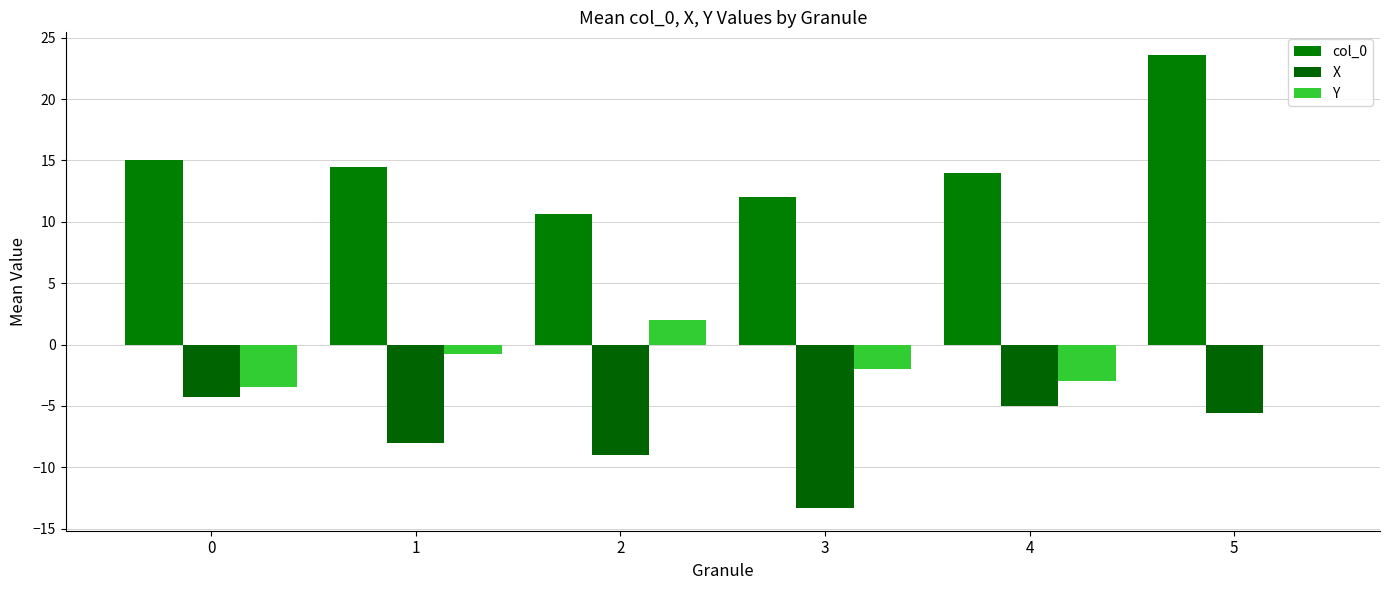

The value of col_0 at 1 is 14.5. True or false?

True